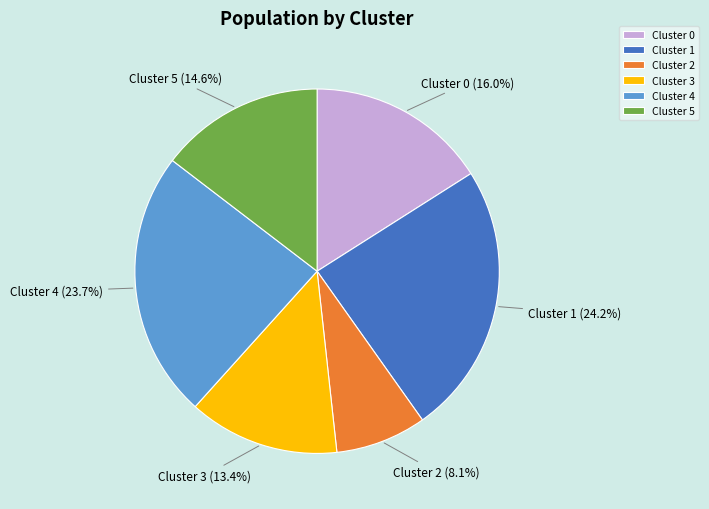

Between Cluster 3 and Cluster 2, which is larger?

Cluster 3